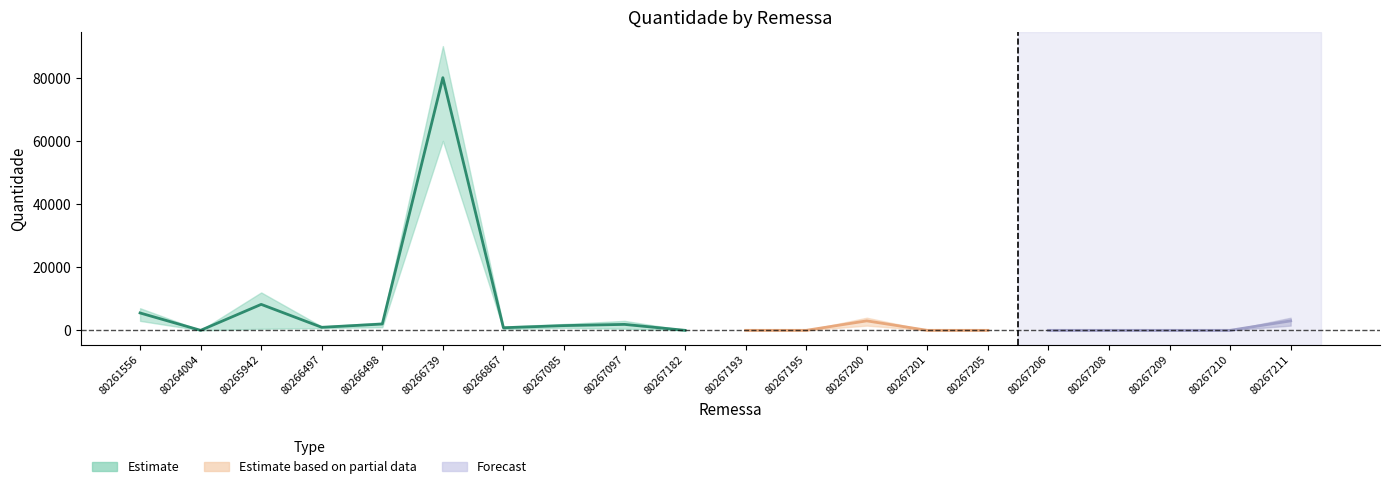

What is the difference between the Quantidade_upper values at 80267210 and 80266497?

1195